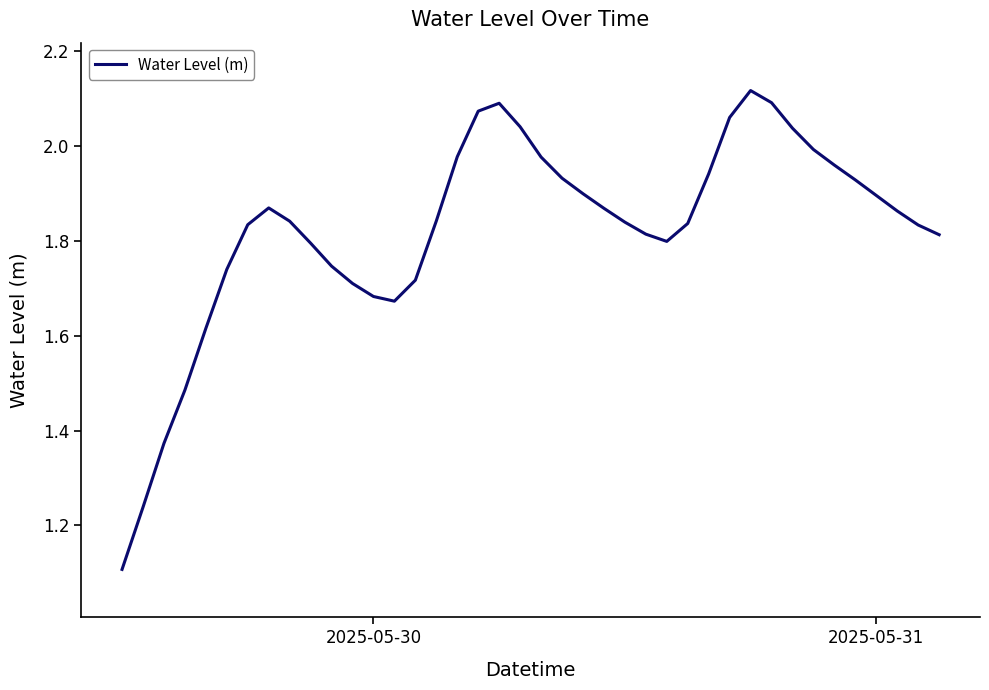

What is the minimum value shown in the chart?

1.1